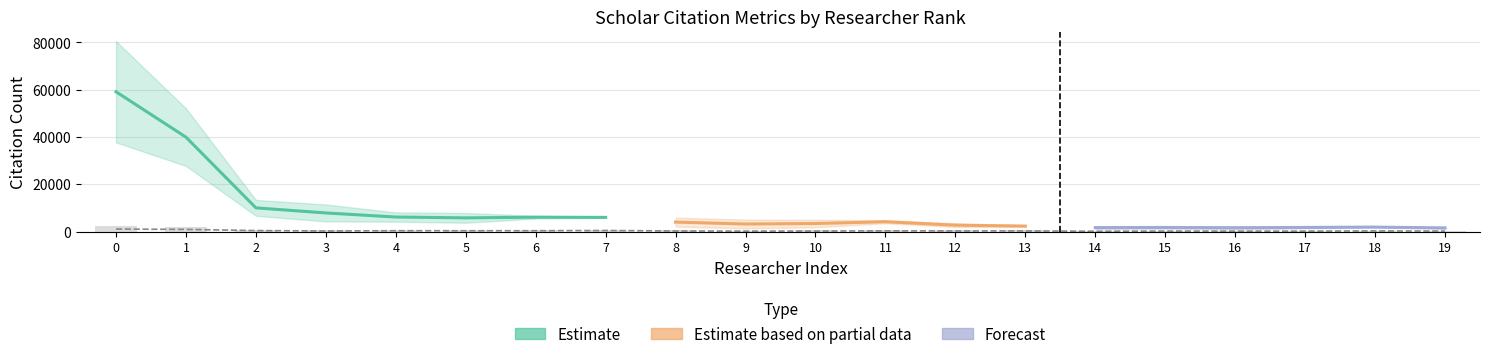

What is the difference between the maximum and minimum values in the I10 All series?

416